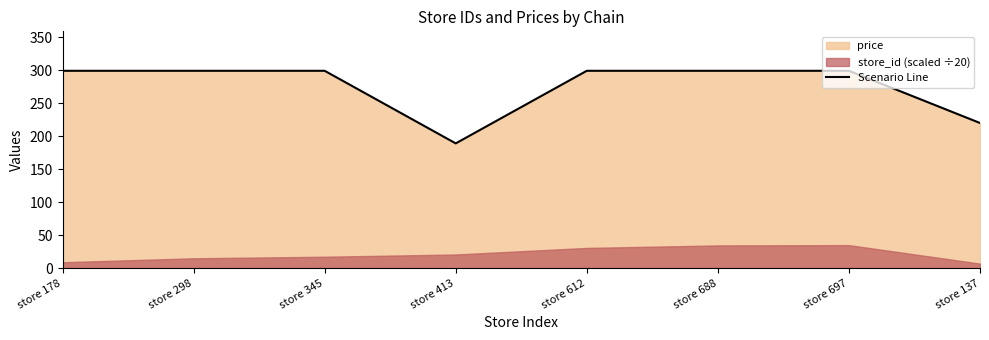

What is the value of the 8th point from the left?

219.9